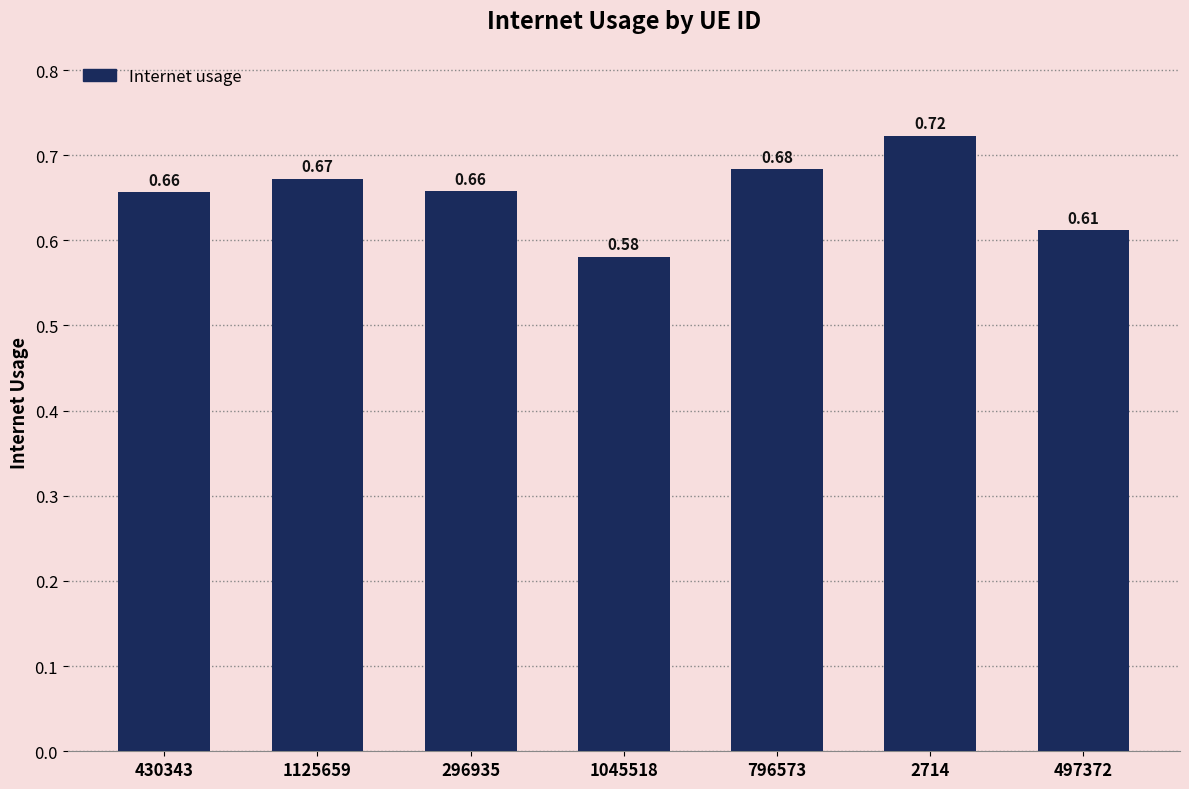

Between 296935 and 1045518, which is larger?

296935